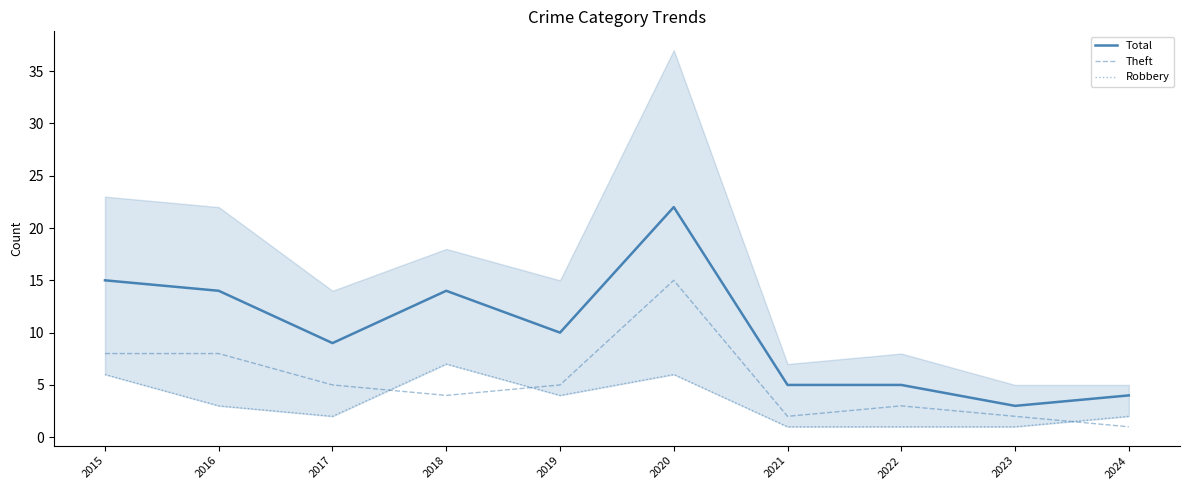

What is the value of the Theft point at the 5th from the left?

5